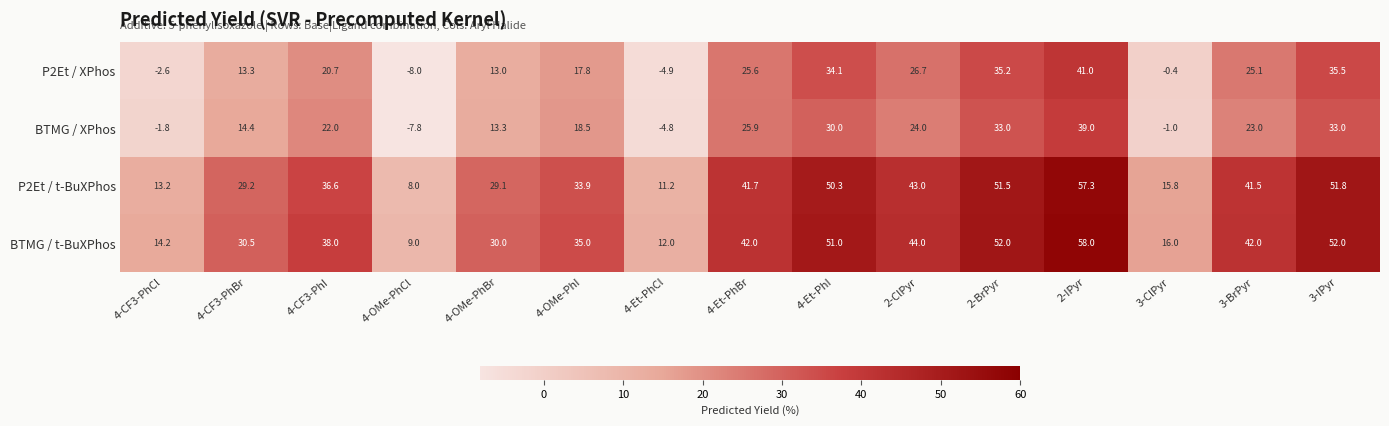

Count the number of data series in this chart.

4